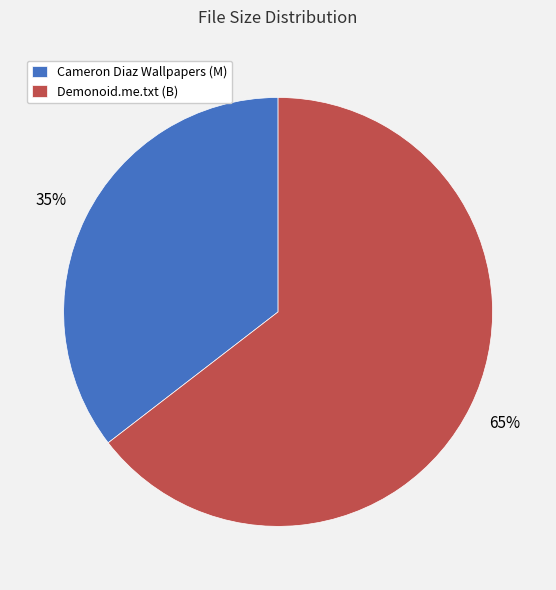

Is it true that Demonoid.me.txt (B) is 65% of the pie?

True